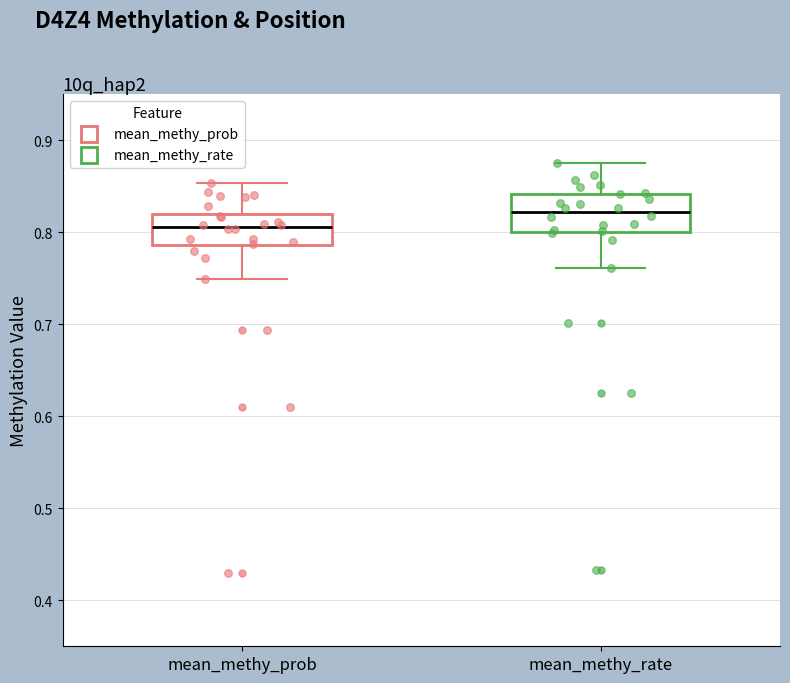

Reading left to right, read every box against the y-axis: the position of its median line, the range the box covers, and the ends of its whiskers. The values are not printed on the chart, so give them approximately, as read against the axis.

mean_methy_prob: median 0.81, box 0.79 to 0.82, whiskers 0.75 to 0.85
mean_methy_rate: median 0.82, box 0.80 to 0.84, whiskers 0.76 to 0.87